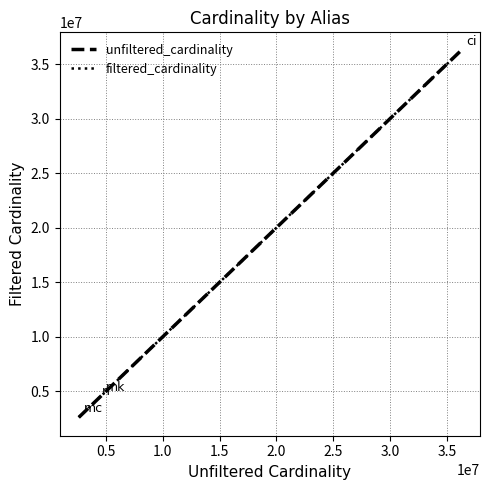

What is the smallest value displayed?

2609129